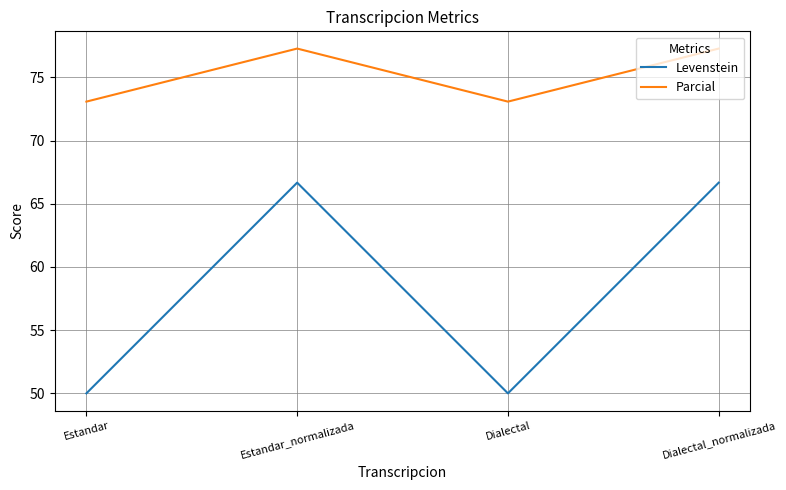

Is it true that Parcial equals 73.1 at Dialectal?

True